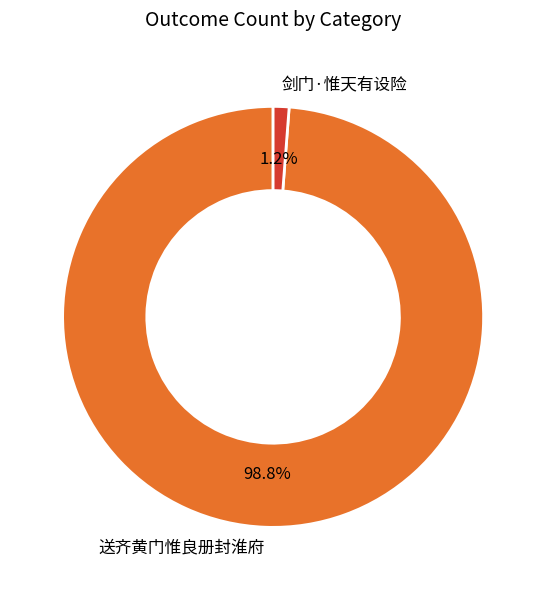

Combined, what portion of the pie is 剑门·惟天有设险 and 送齐黄门惟良册封淮府?

100.0%